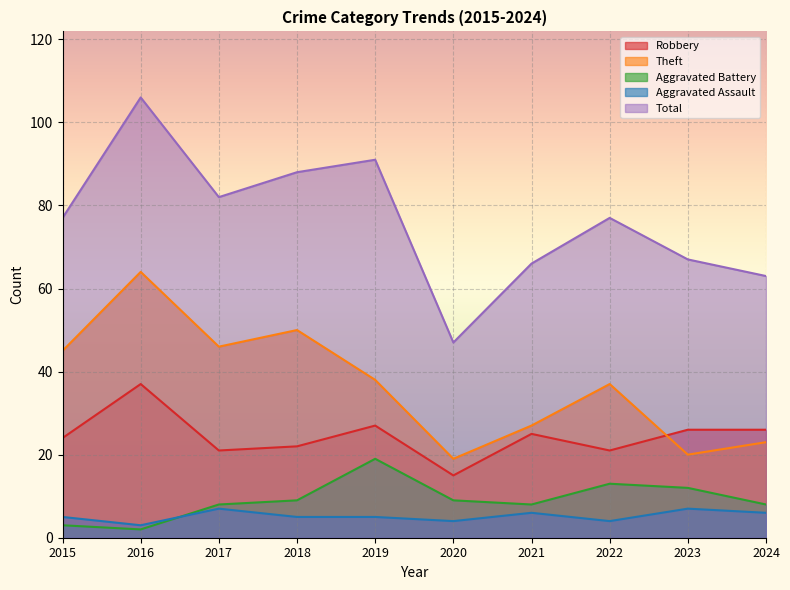

Which series has the largest total across all categories?

Total